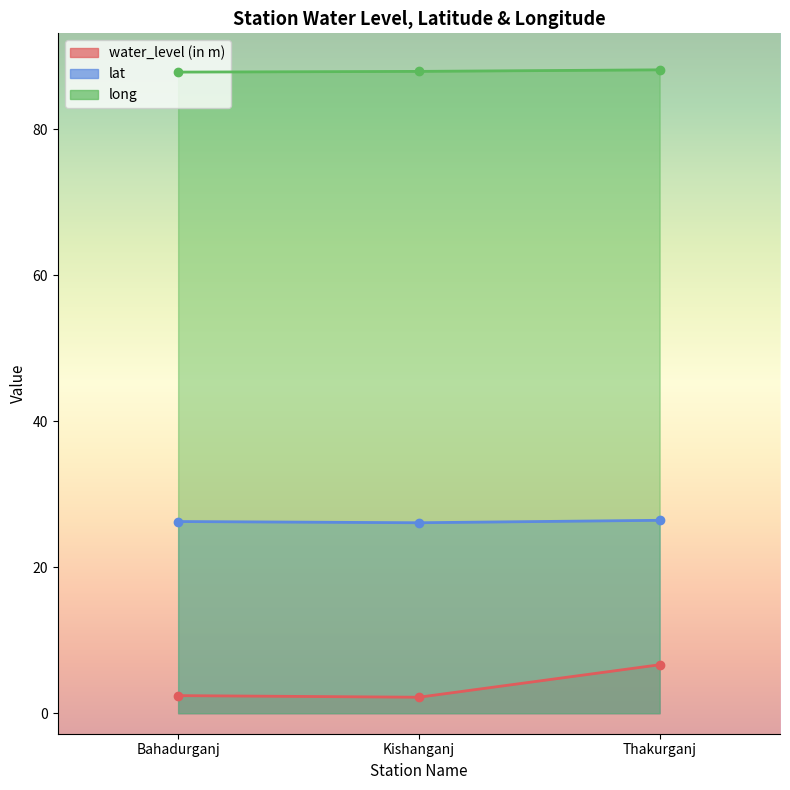

What are all the series names shown in the legend?

water_level (in m), lat, long